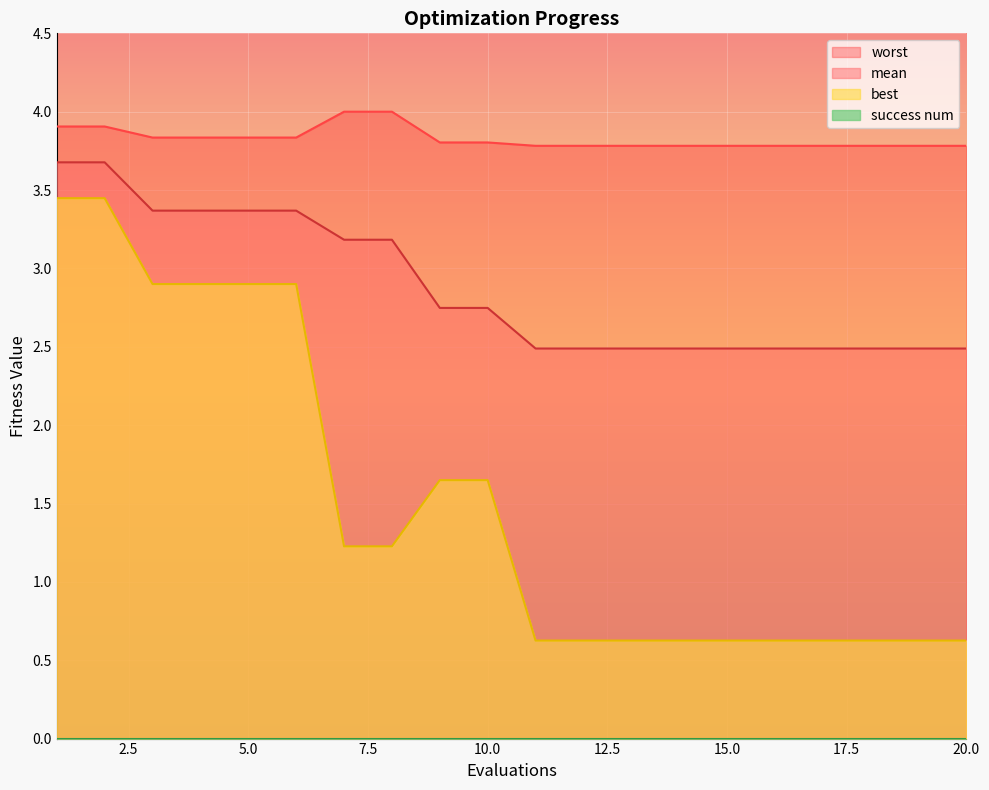

True or false: mean and best cross at least once.

False